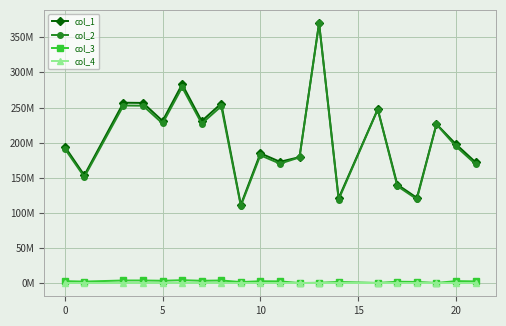

What are all the series names shown in the legend?

col_1, col_2, col_3, col_4